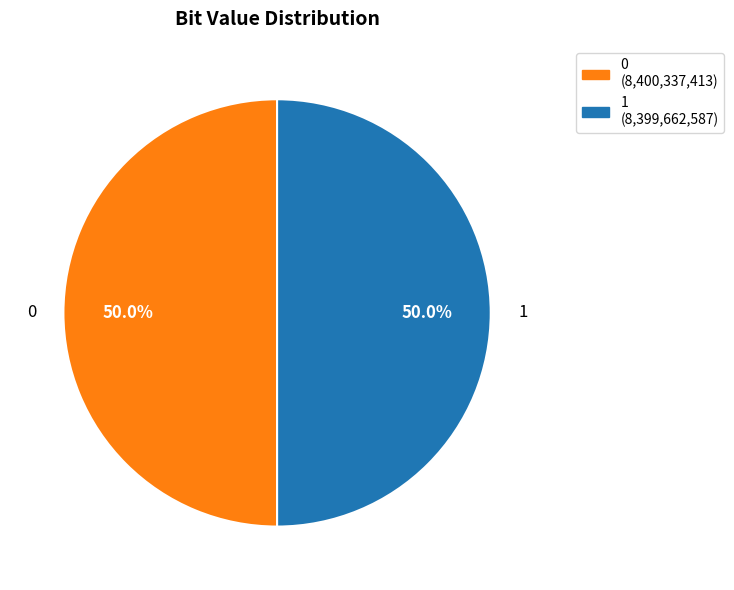

What percentage do 1 and 0 together represent?

100.0%